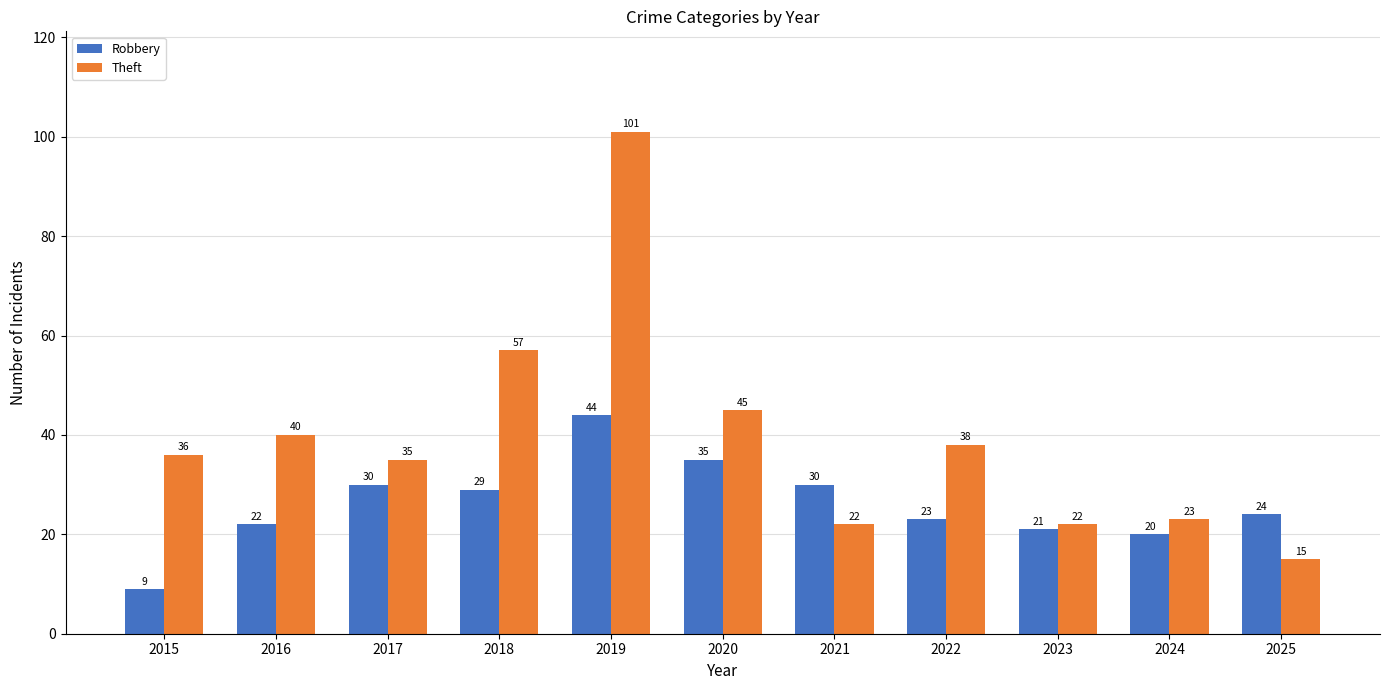

Which series has the widest spread of values?

Theft